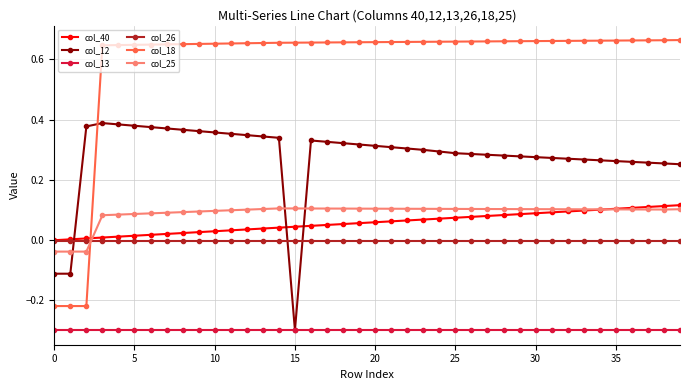

Which series has the widest spread of values?

col_18